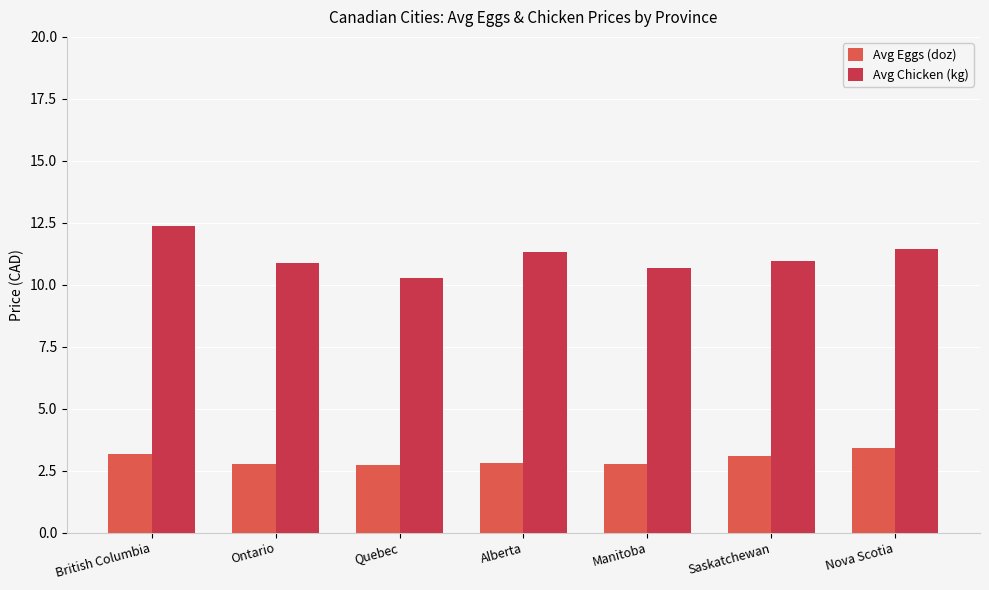

Is the value of Avg Eggs (doz) at British Columbia greater than the value of Avg Chicken (kg) at Quebec?

No